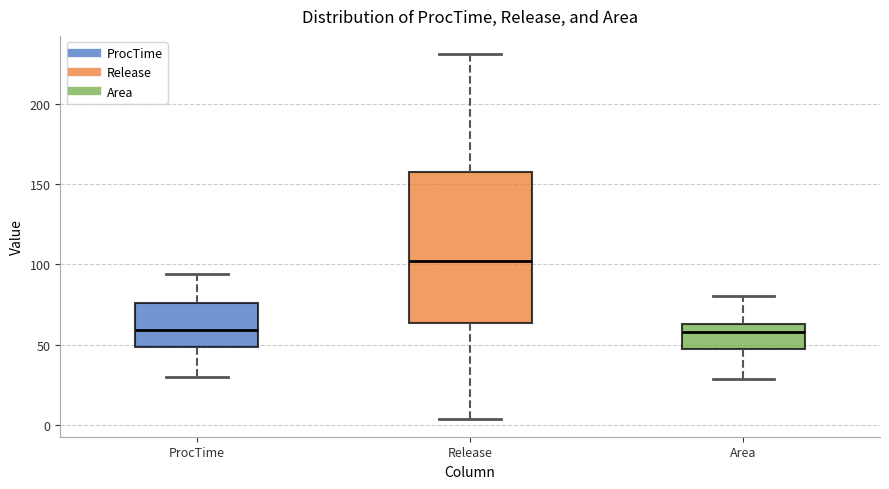

Reading left to right, read every box against the y-axis: the position of its median line, the range the box covers, and the ends of its whiskers. The values are not printed on the chart, so give them approximately, as read against the axis.

ProcTime: median 60, box 50 to 75, whiskers 30 to 95
Release: median 100, box 65 to 155, whiskers 5 to 230
Area: median 60, box 45 to 65, whiskers 30 to 80